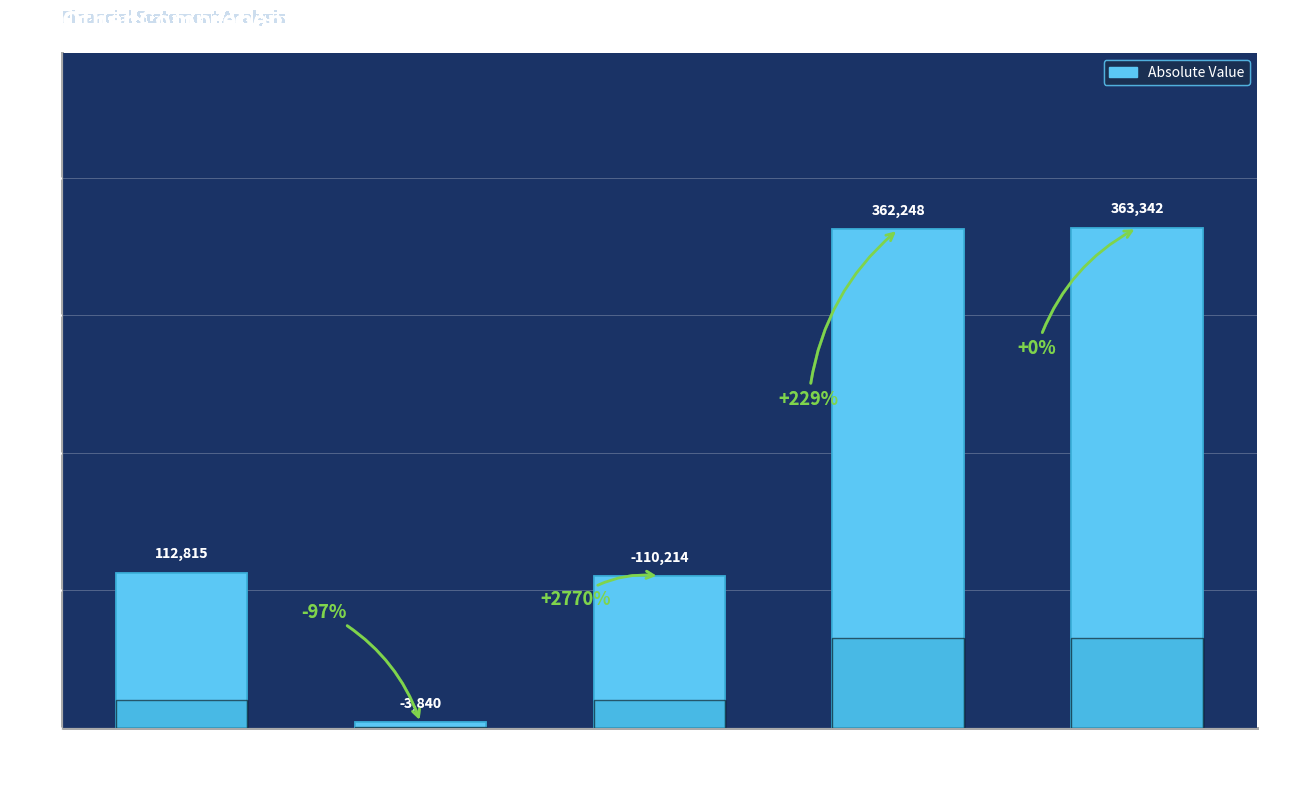

How many bars are there in total?

5